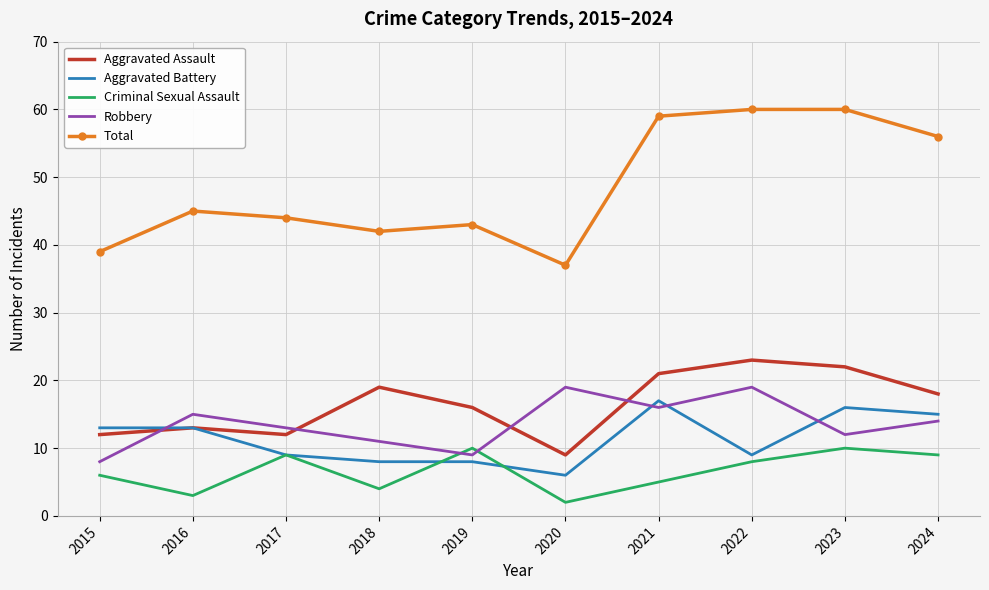

At 2018, list the series in order from smallest to largest.

Criminal Sexual Assault, Aggravated Battery, Robbery, Aggravated Assault, Total